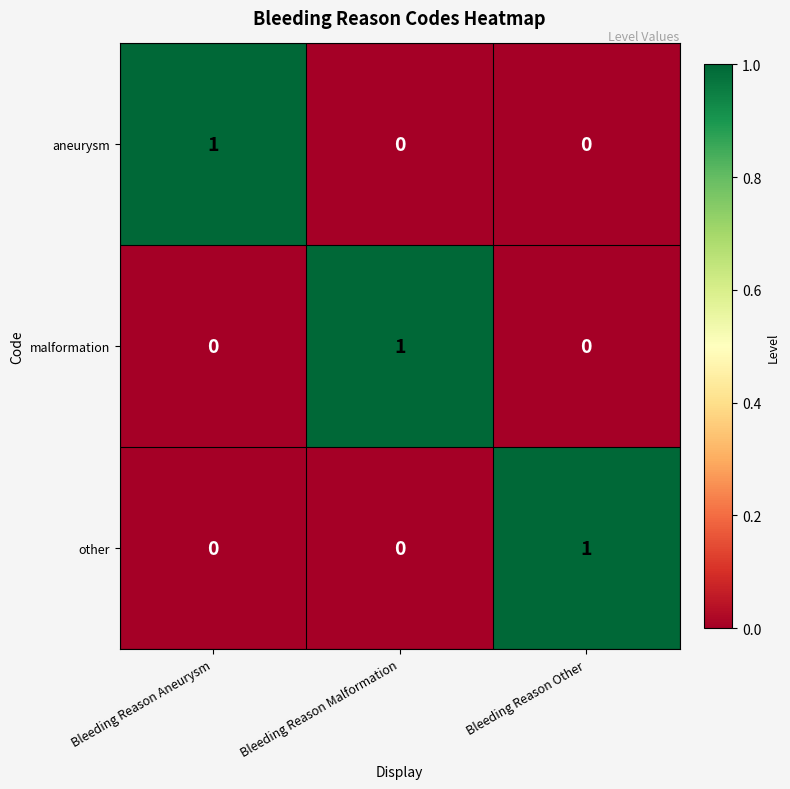

Is the value of aneurysm at Bleeding Reason Malformation greater than the value of malformation at Bleeding Reason Malformation?

No